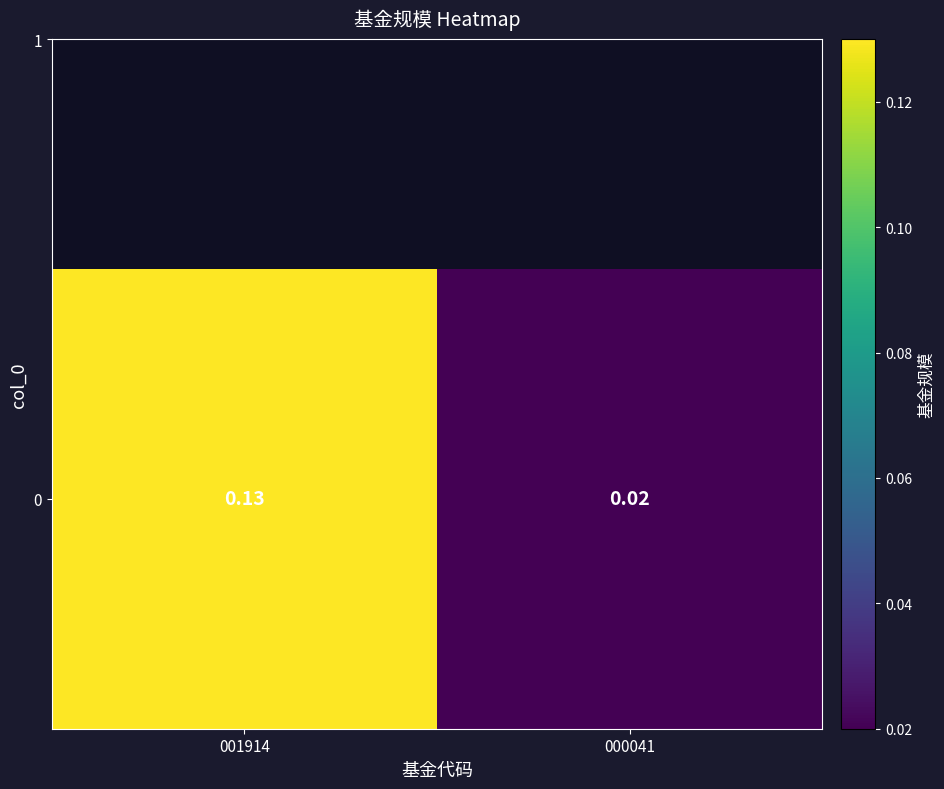

How many data points does each series have?

2